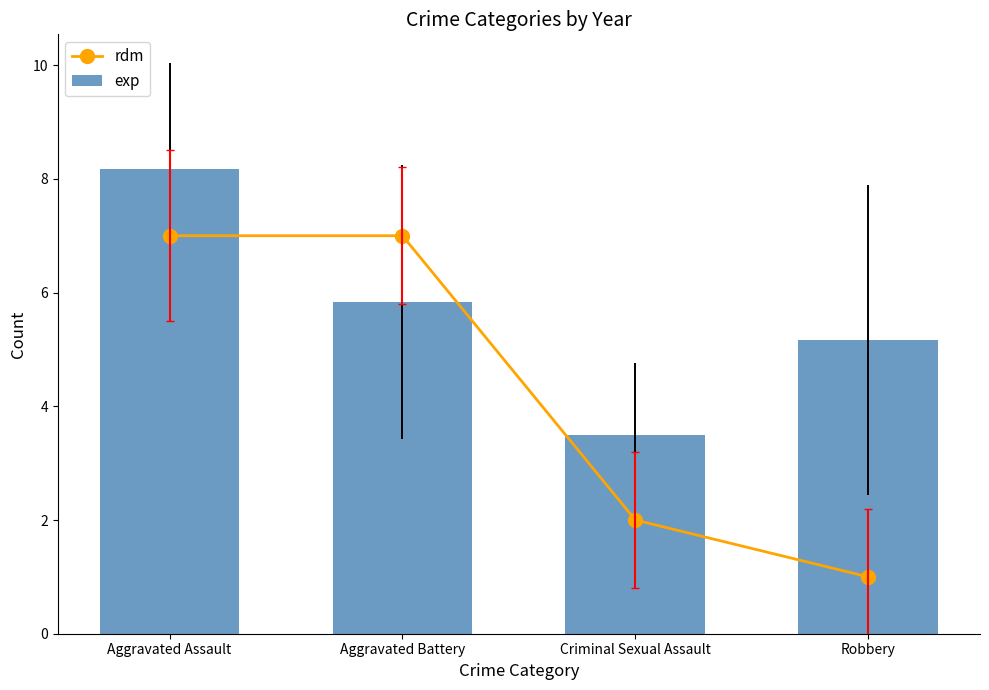

What are all the series names shown in the legend?

rdm, exp